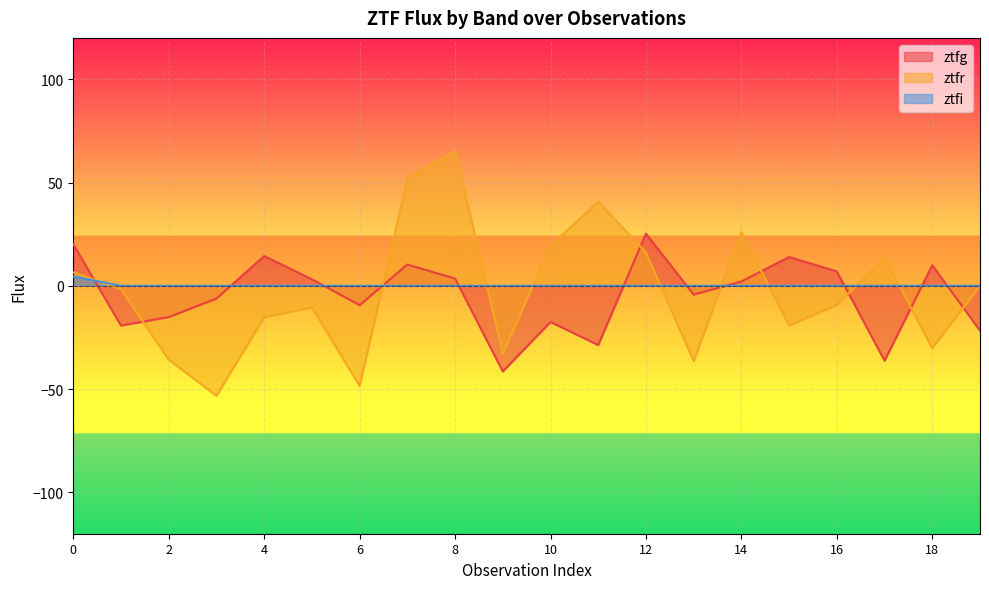

List the series in order of their peak value, highest first.

ztfr, ztfg, ztfi